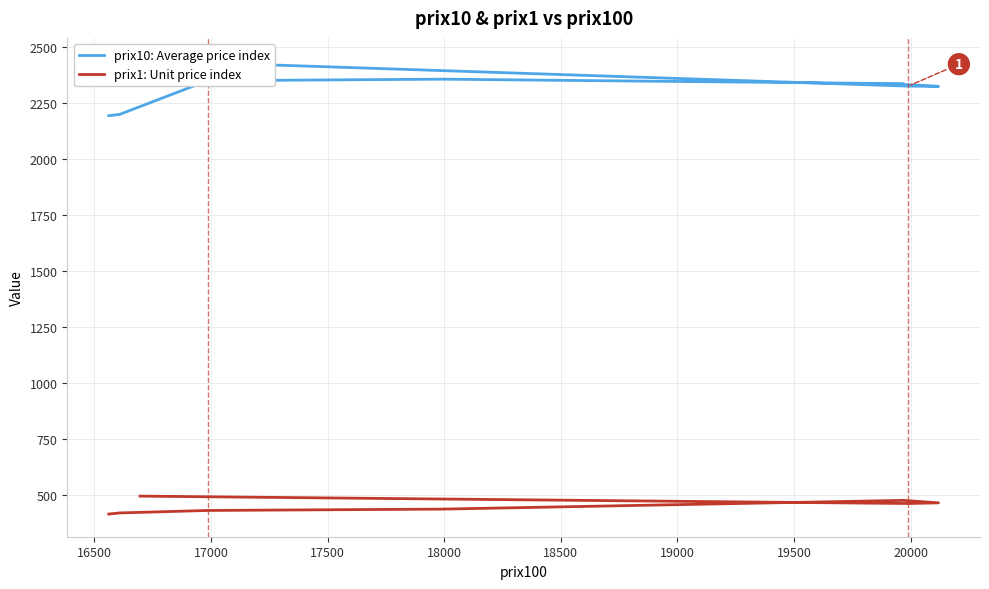

Which has a higher value, 17000 or 18500?

18500